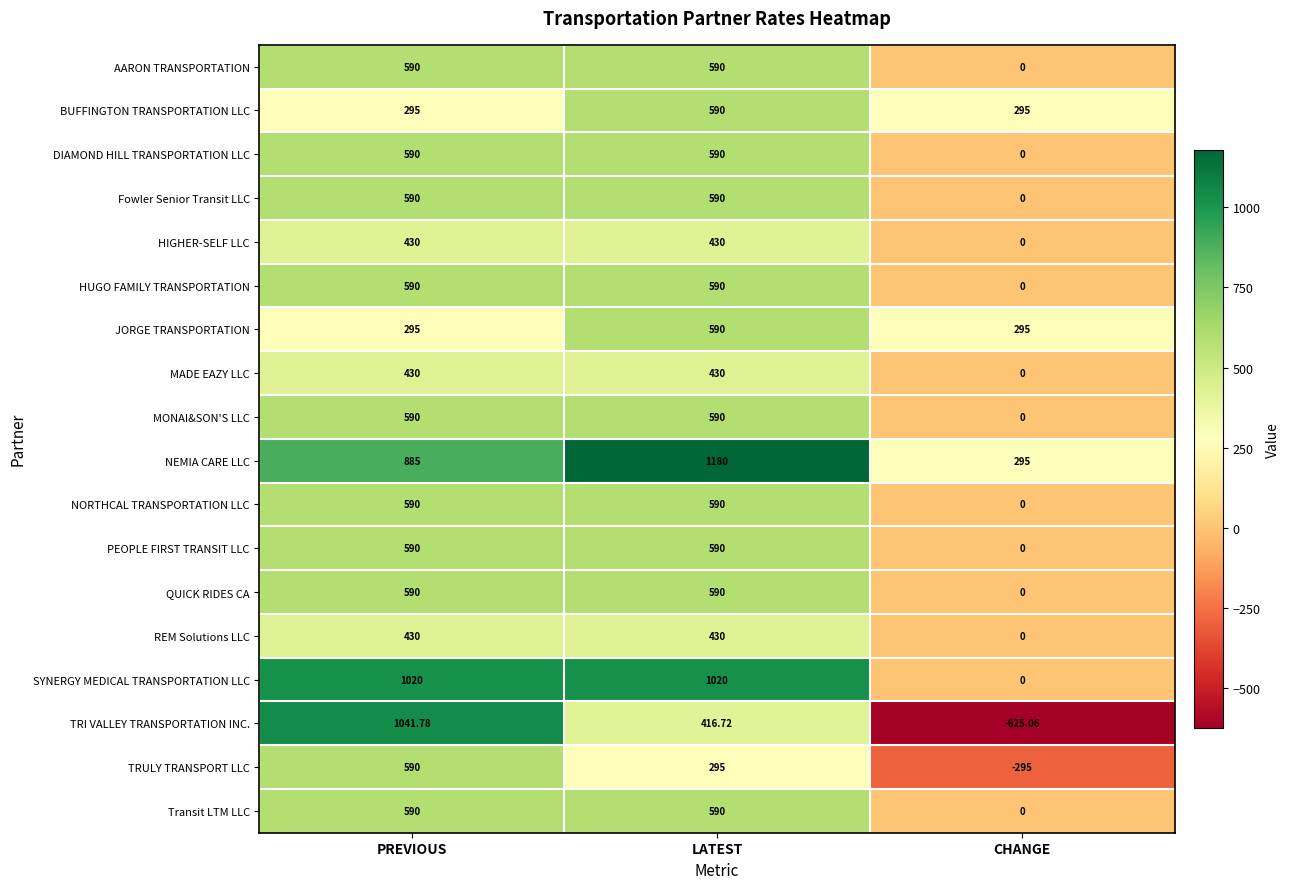

Which label corresponds to the largest value in the chart?

LATEST